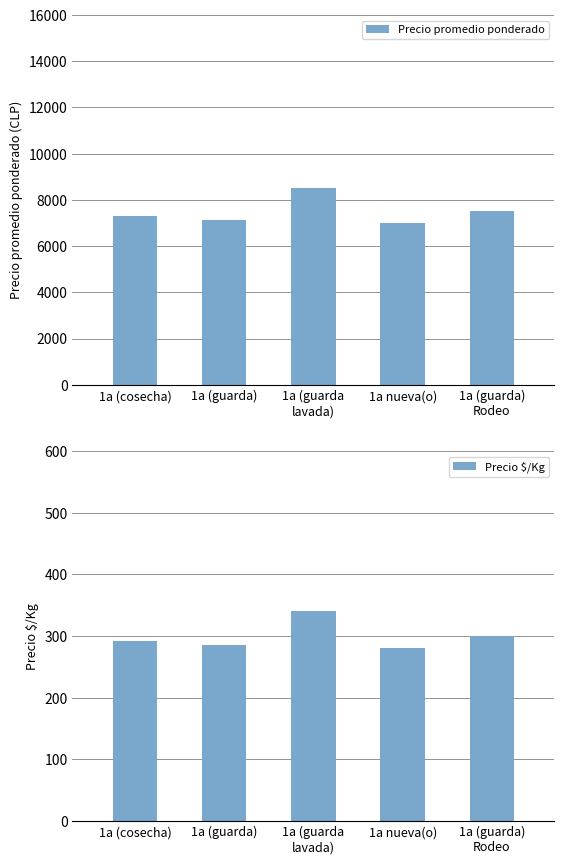

What is the label of the 1st bar from the left?

1a (cosecha)